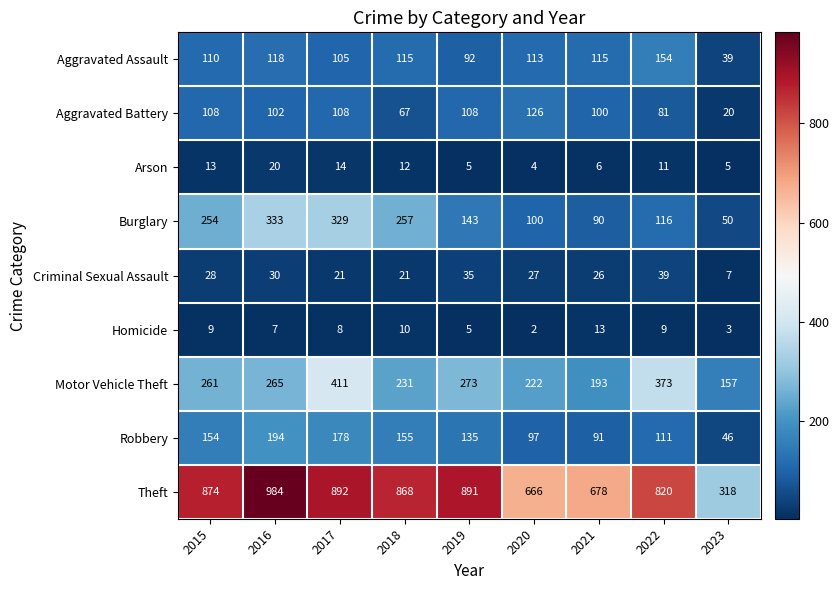

Which category has the lowest value across all series?

2020